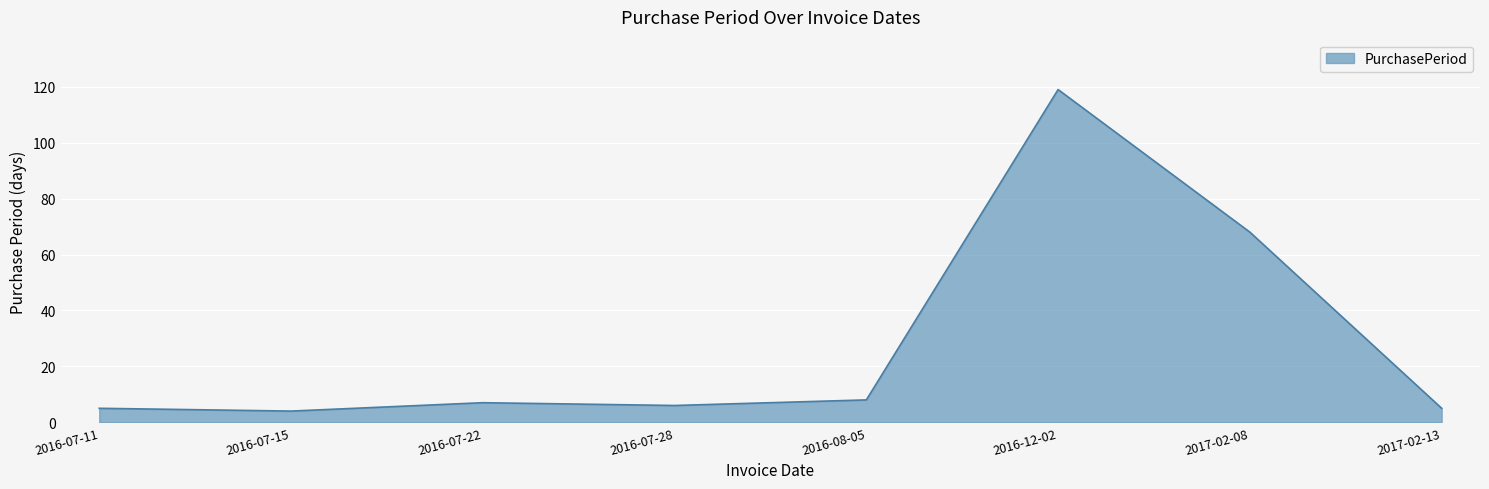

Reading left to right, transcribe all the data shown in this chart.

2016-07-11=5	2016-07-15=4	2016-07-22=7	2016-07-28=6	2016-08-05=8	2016-12-02=119	2017-02-08=68	2017-02-13=5